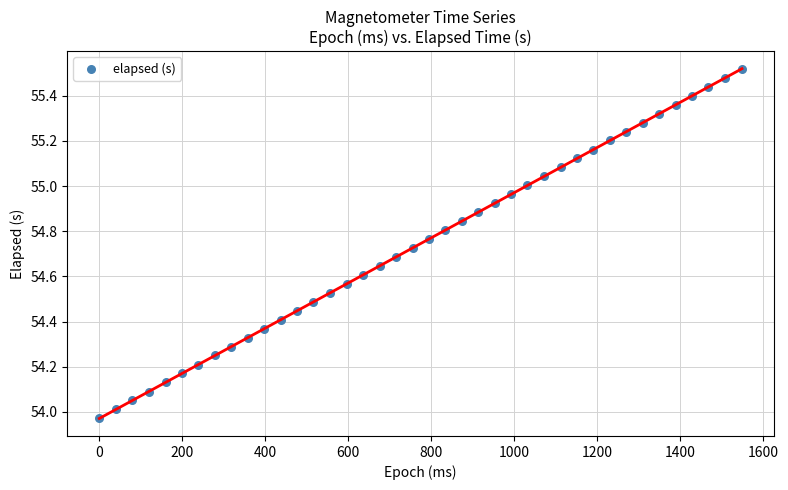

What is the range of X values (max minus min)?

1549.0